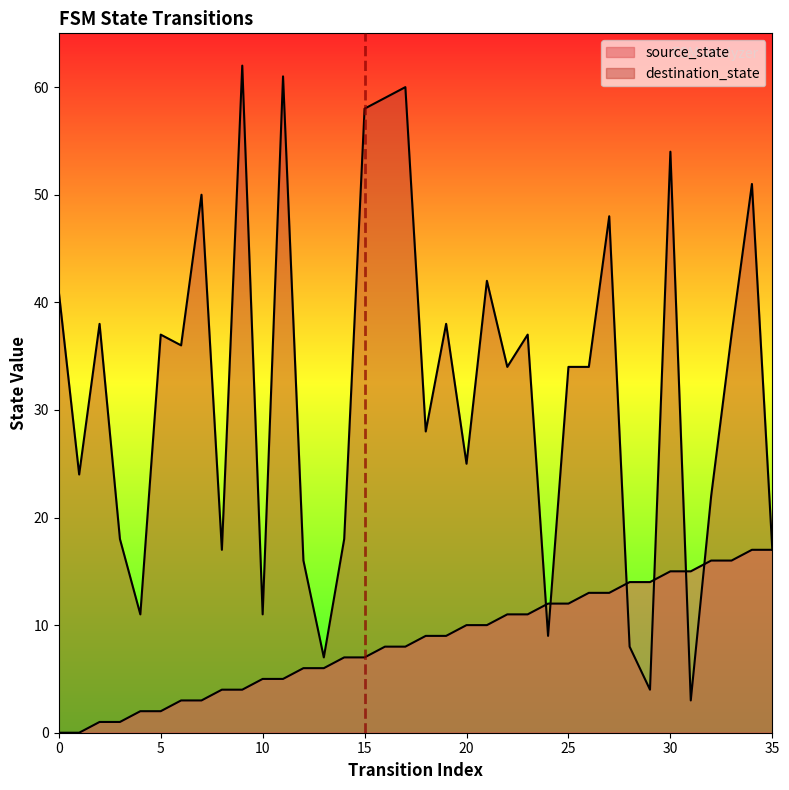

What are all the series names shown in the legend?

source_state, destination_state